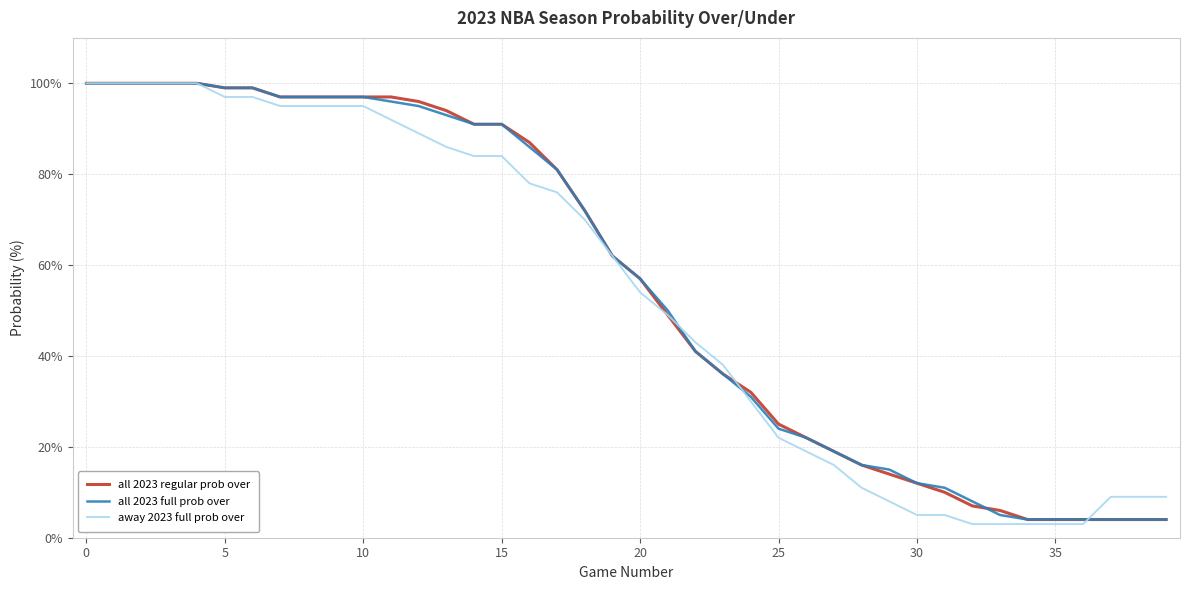

What is the greatest value displayed?

100